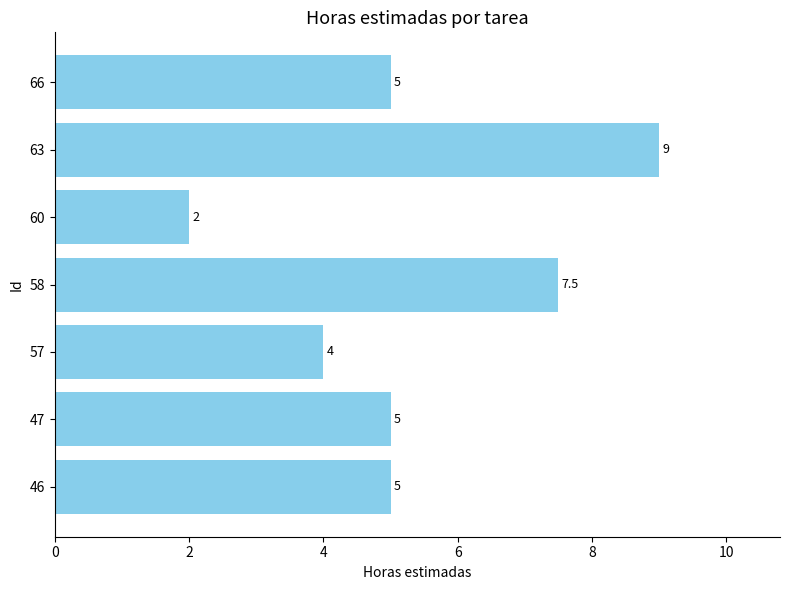

Which has a higher value, 47 or 60?

47